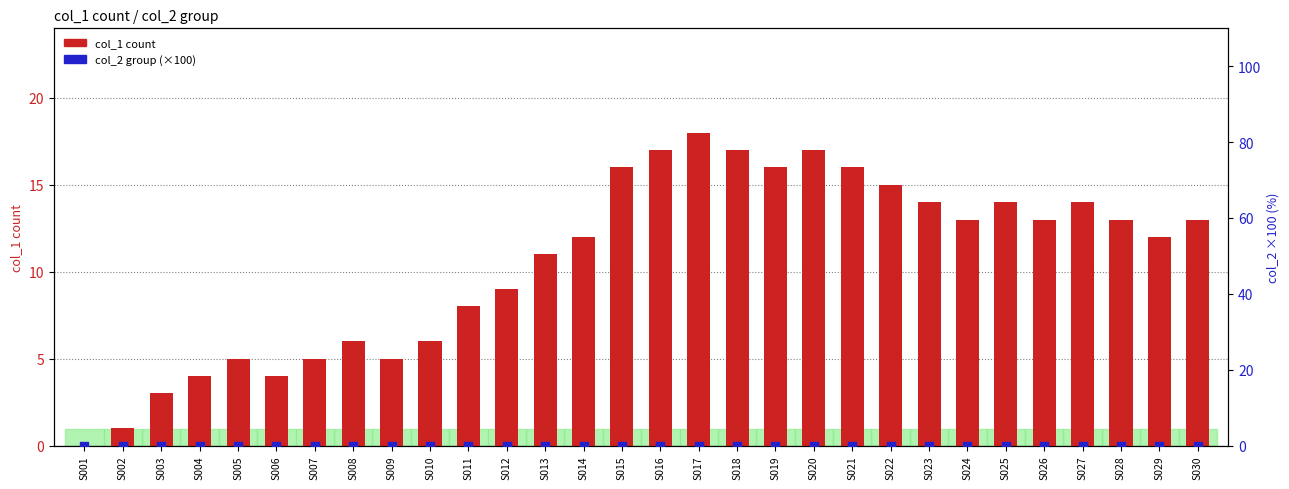

What are all the series names shown in the legend?

col_1 count, col_2 group (×100)